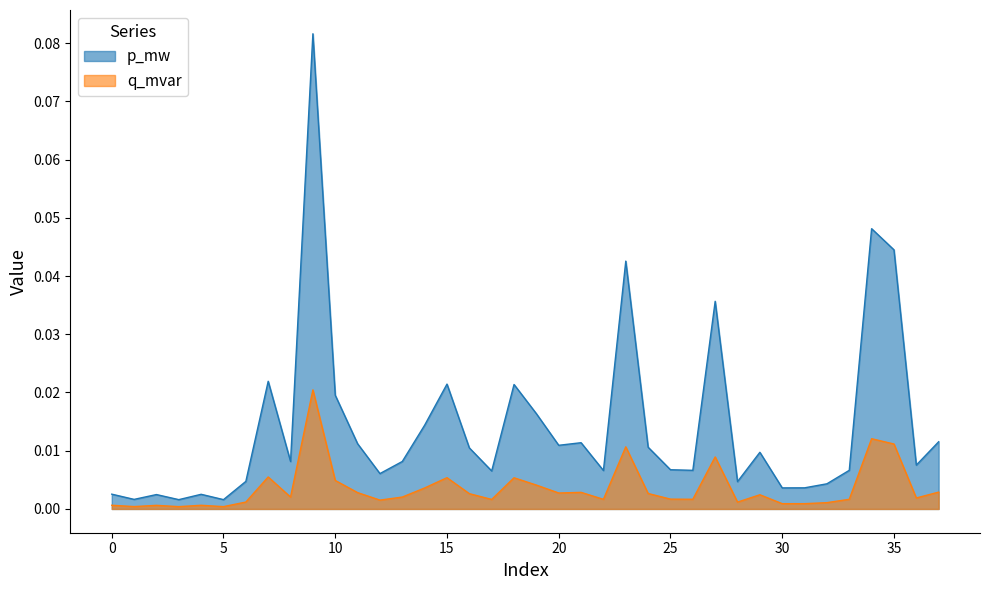

Rank the series by their average value, from lowest to highest.

q_mvar, p_mw